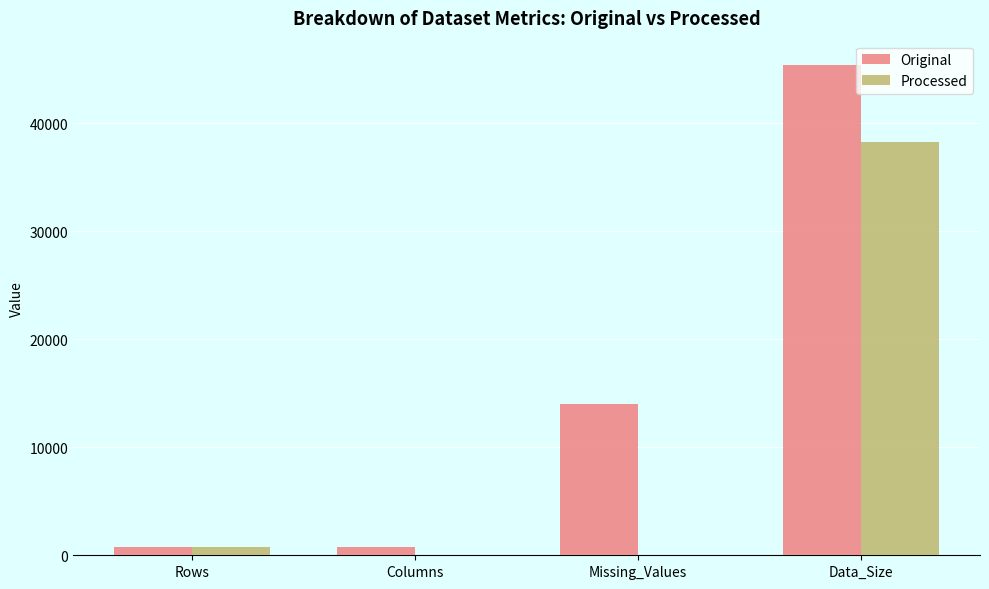

True or false: Original has a value of 782 at Rows.

True